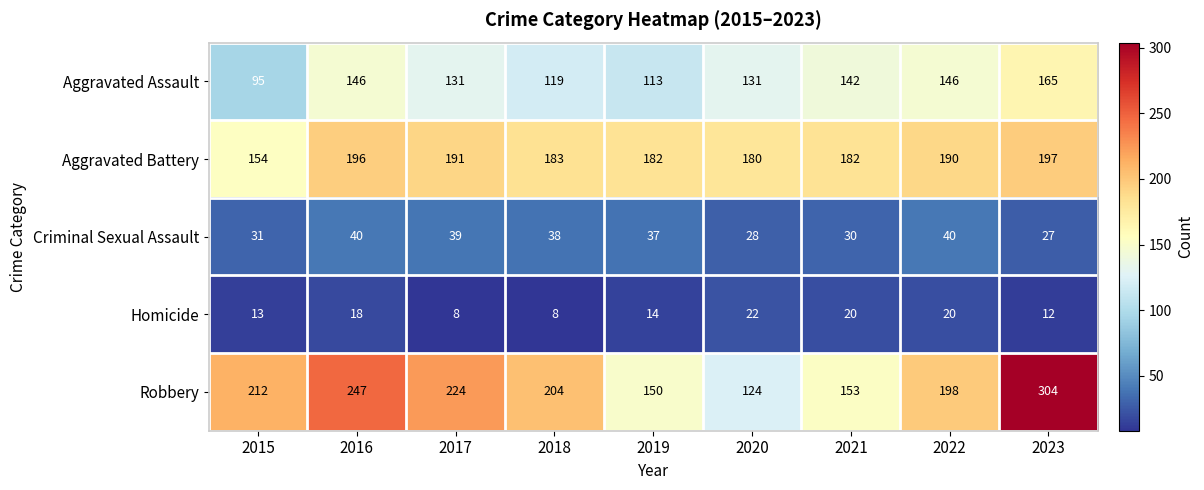

At which category does the chart reach its peak across all series?

2023